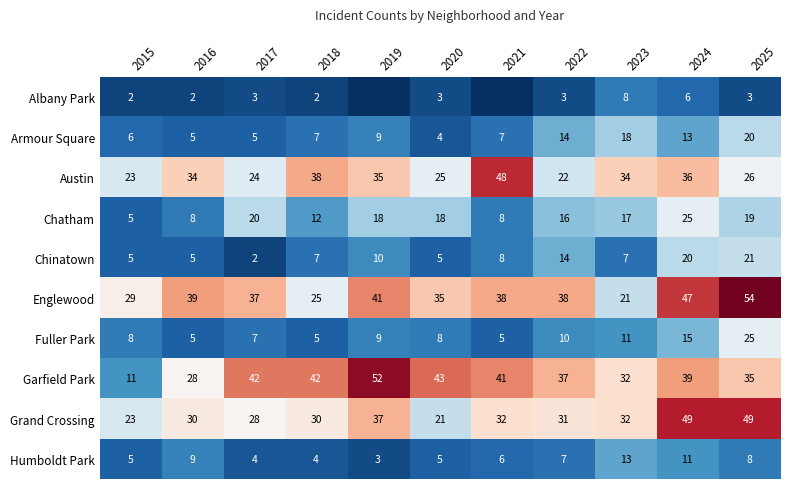

True or false: Austin has a value of 31 at 2015.

False